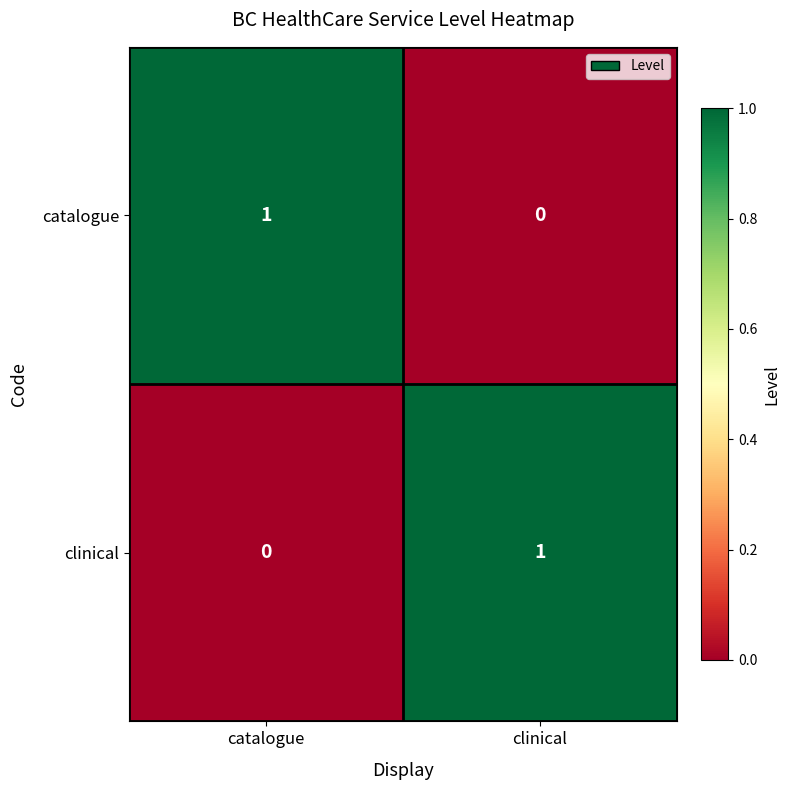

Which category has the highest value in the clinical series?

clinical